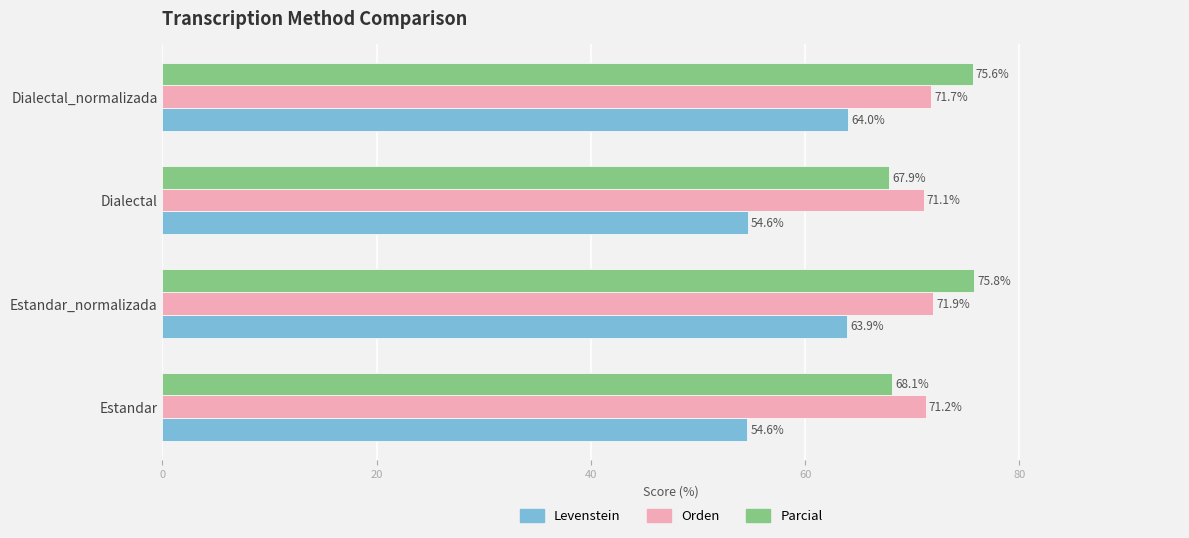

What is the difference between the maximum and second lowest values in the Orden series?

0.7